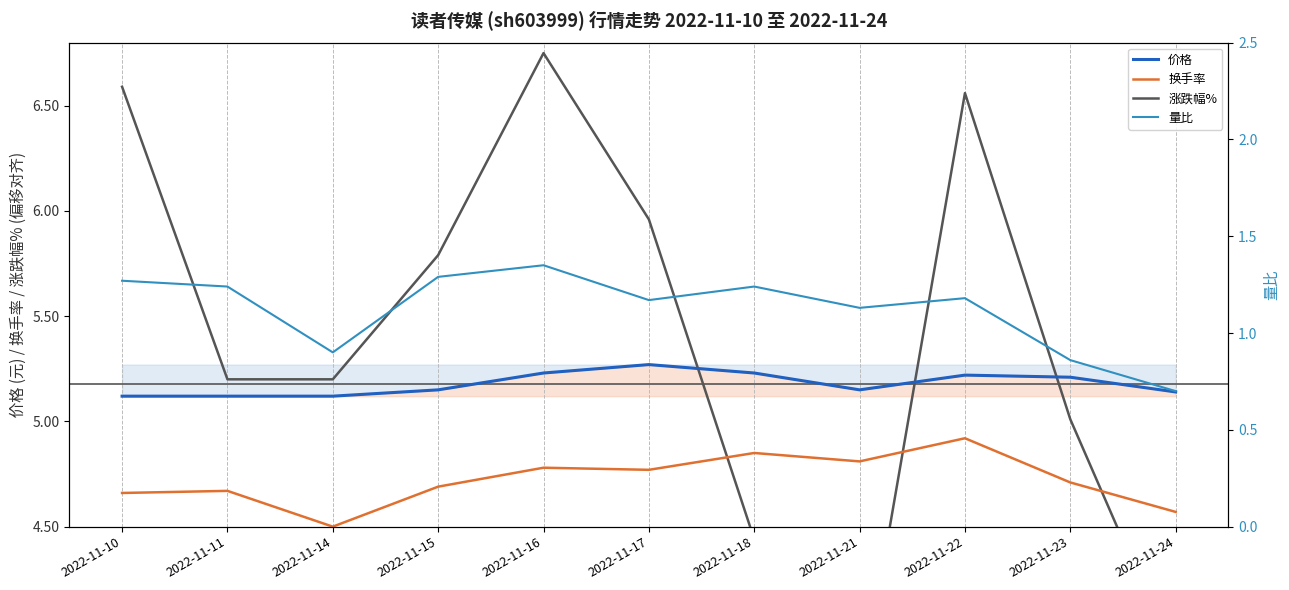

The value of 换手率 at 2022-11-14 is 4.5. True or false?

True